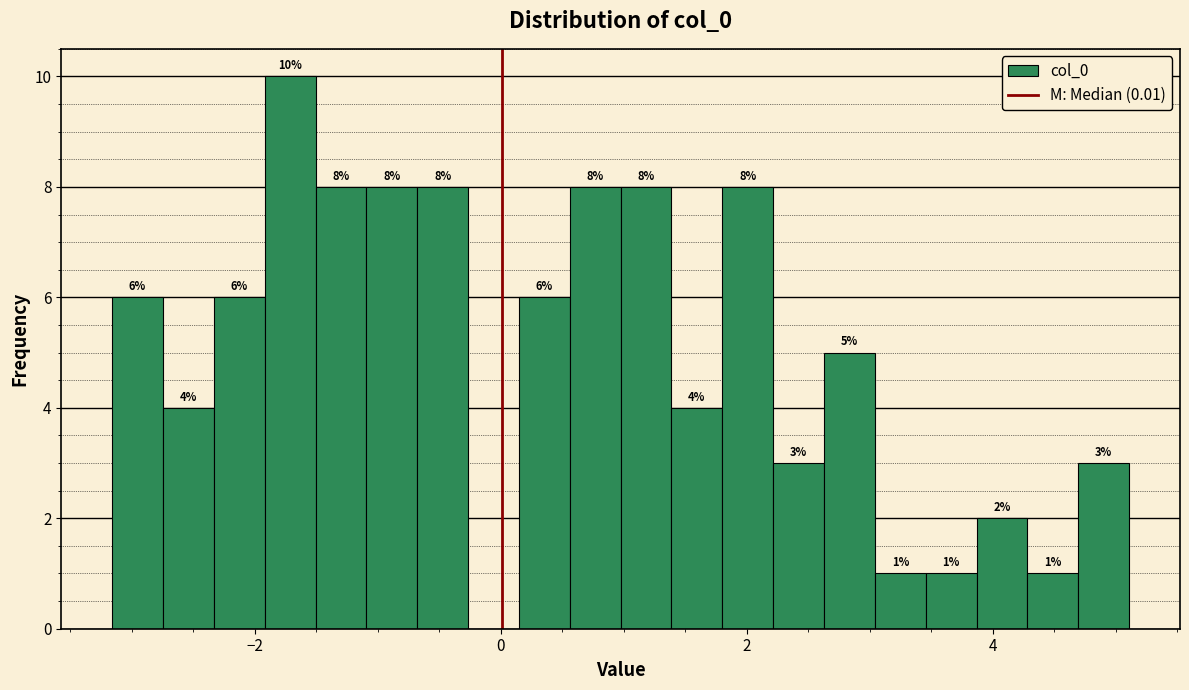

Read against the x-axis, roughly where is the centre of the tallest bar?

-1.8